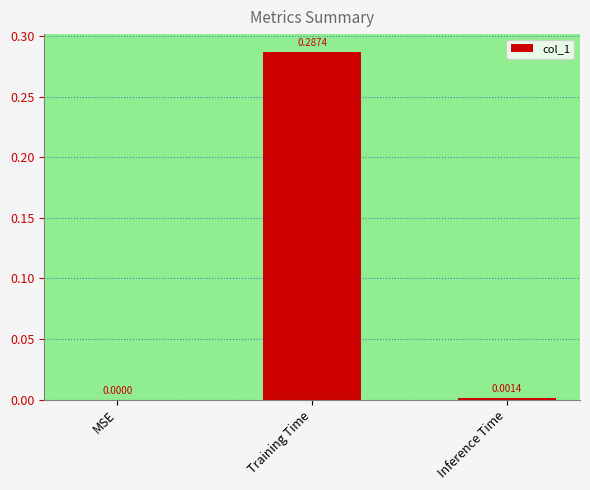

Which label corresponds to the largest value in the chart?

Training Time